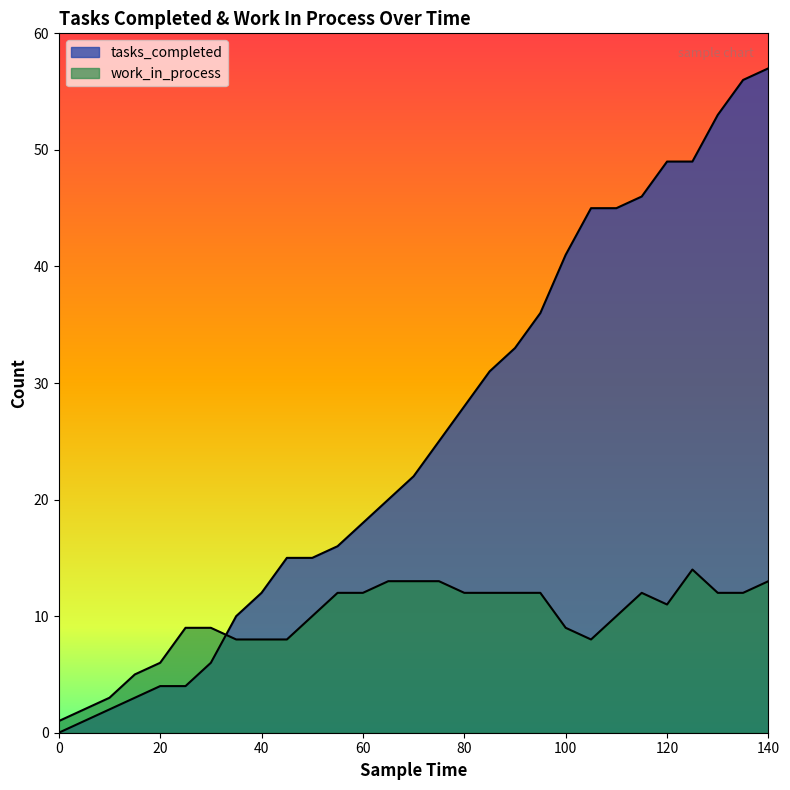

Which series has the widest spread of values?

tasks_completed